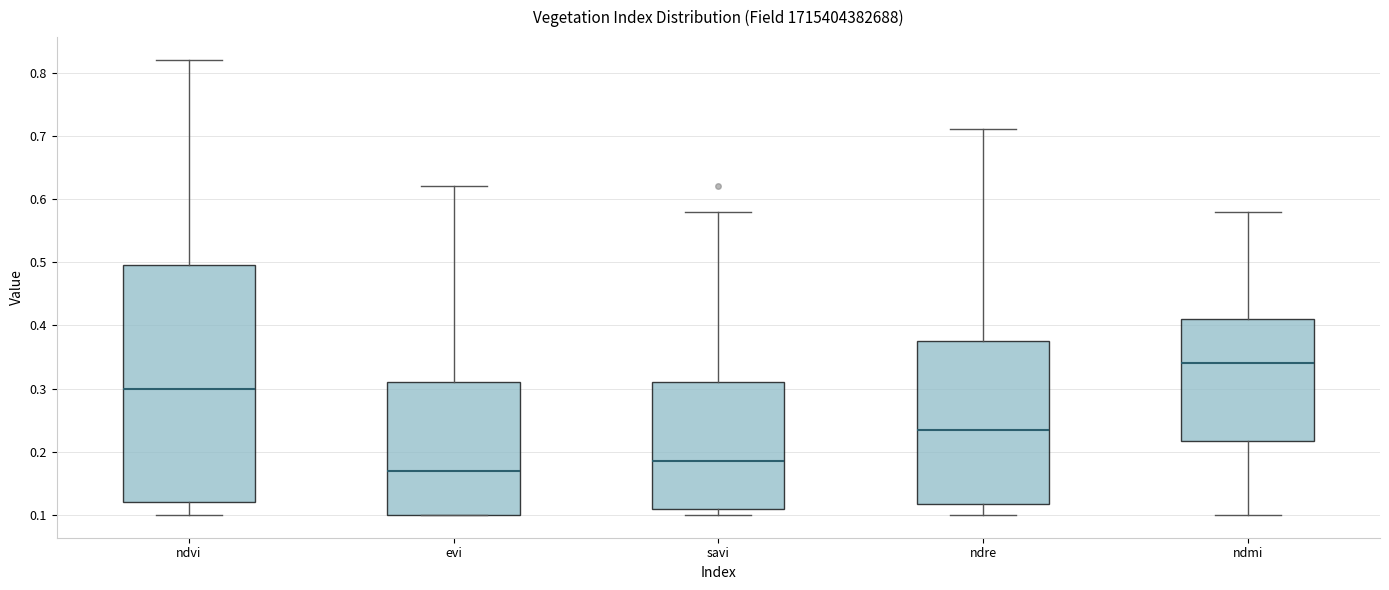

Reading left to right, read every box against the y-axis: the position of its median line, the range the box covers, and the ends of its whiskers. The values are not printed on the chart, so give them approximately, as read against the axis.

ndvi: median 0.30, box 0.12 to 0.50, whiskers 0.10 to 0.82
evi: median 0.17, box 0.10 to 0.31, whiskers 0.10 to 0.62
savi: median 0.19, box 0.11 to 0.31, whiskers 0.10 to 0.58
ndre: median 0.24, box 0.12 to 0.38, whiskers 0.10 to 0.71
ndmi: median 0.34, box 0.22 to 0.41, whiskers 0.10 to 0.58